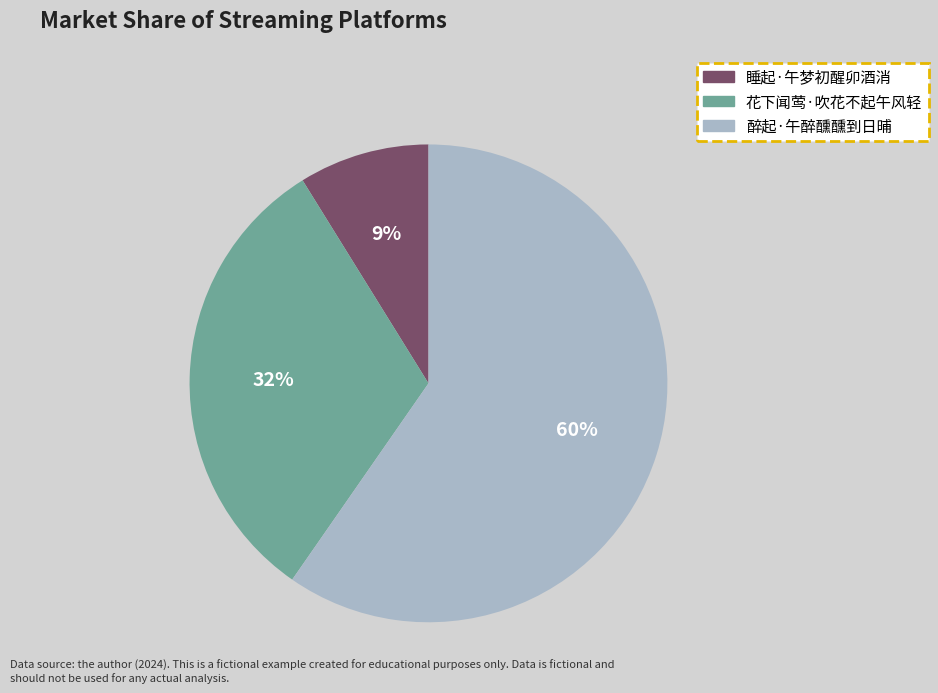

What percentage is the 睡起·午梦初醒卯酒消 slice, to the nearest percent?

9%